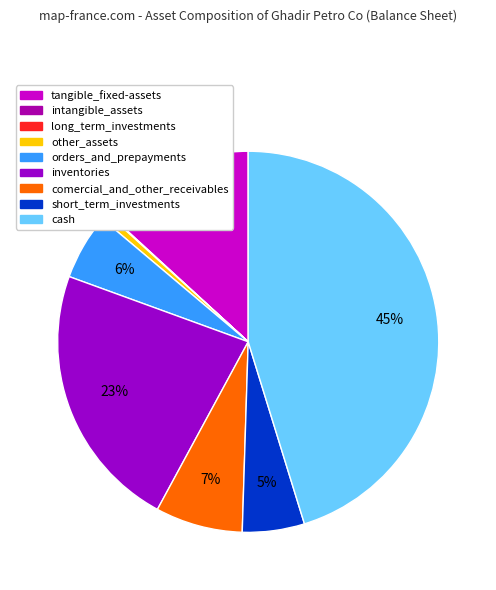

True or false: short_term_investments accounts for 1% of the total.

False